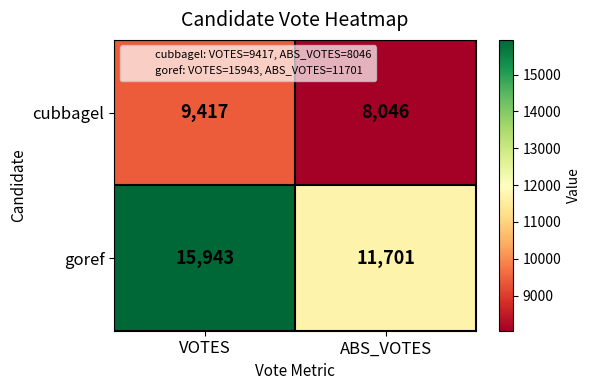

What value does the goref series have at ABS_VOTES, to the nearest 10?

11700